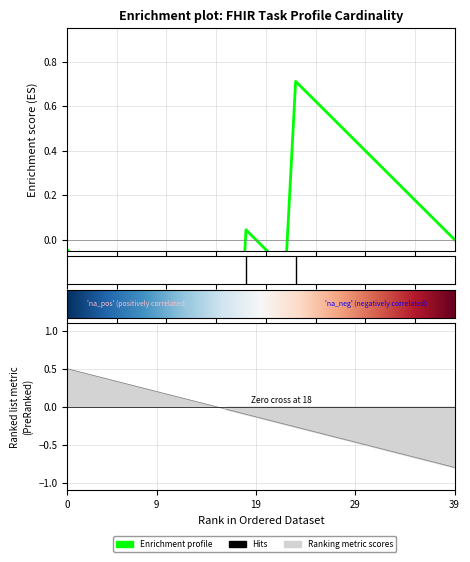

Which has a higher value, 9 or 8?

9